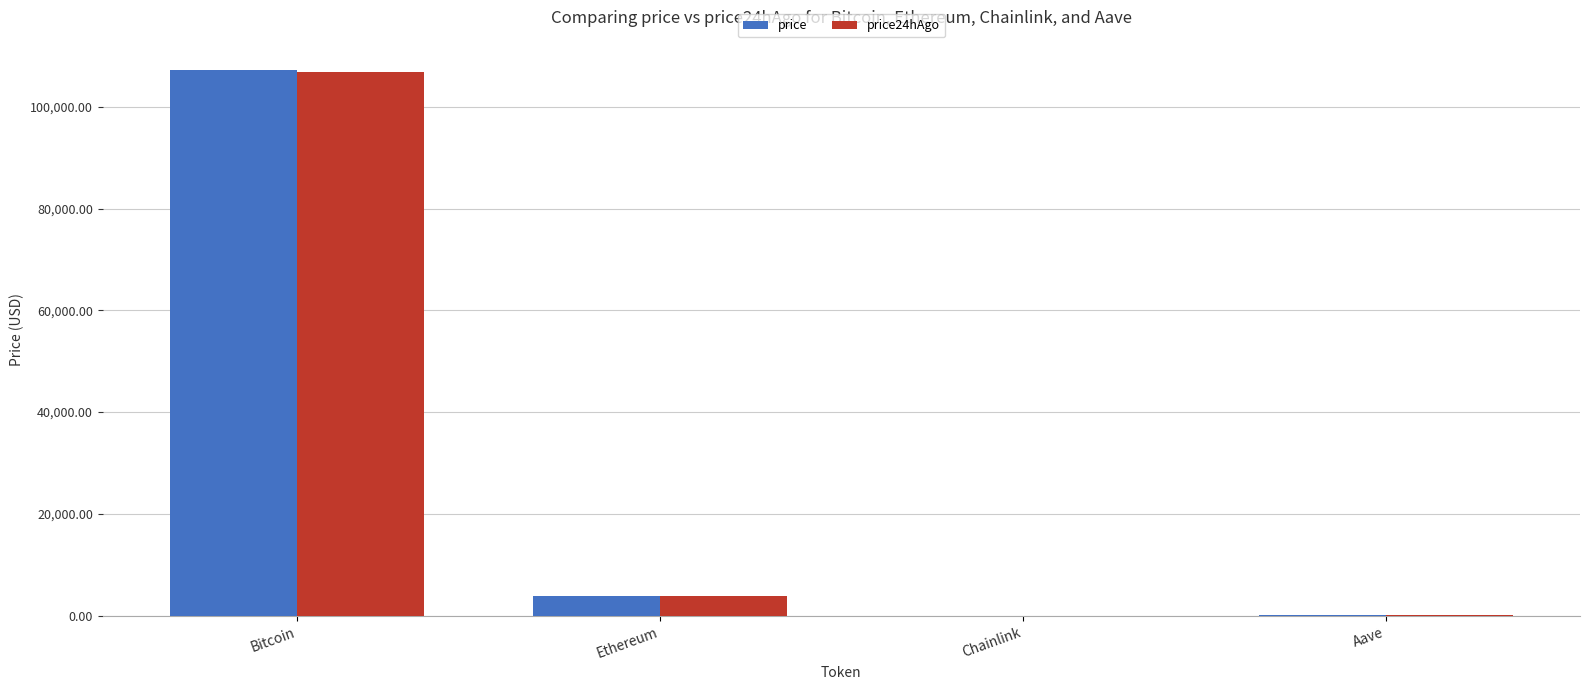

What is the total value across all series at Bitcoin?

214080.0